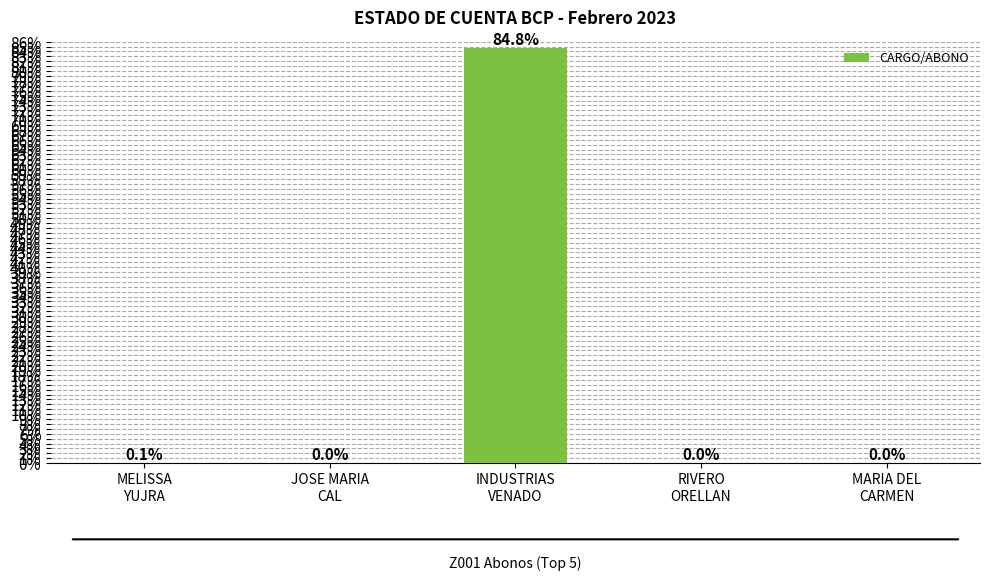

Are the bars horizontal?

No